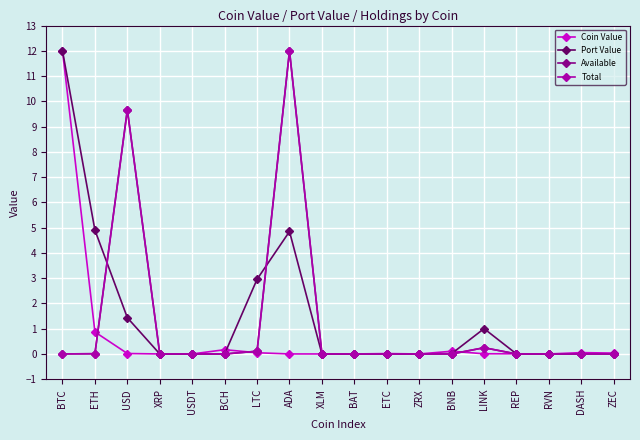

Reading left to right, transcribe all the data shown in this chart.

Coin Value: BTC=12.0	ETH=0.9	USD=0.0	XRP=0.0	USDT=0.0	BCH=0.2	LTC=0.0	ADA=0.0	XLM=0.0	BAT=0.0	ETC=0.0	ZRX=0.0	BNB=0.1	LINK=0.0	REP=0.0	RVN=0.0	DASH=0.1	ZEC=0.0
Port Value: BTC=12.0	ETH=4.9	USD=1.4	XRP=0.0	USDT=0.0	BCH=0.0	LTC=3.0	ADA=4.8	XLM=0.0	BAT=0.0	ETC=0.0	ZRX=0.0	BNB=0.0	LINK=1.0	REP=0.0	RVN=0.0	DASH=0.0	ZEC=0.0
Available: BTC=0.0	ETH=0.0	USD=9.7	XRP=0.0	USDT=0.0	BCH=0.0	LTC=0.1	ADA=12.0	XLM=0.0	BAT=0.0	ETC=0.0	ZRX=0.0	BNB=0.0	LINK=0.2	REP=0.0	RVN=0.0	DASH=0.0	ZEC=0.0
Total: BTC=0.0	ETH=0.0	USD=9.7	XRP=0.0	USDT=0.0	BCH=0.0	LTC=0.1	ADA=12.0	XLM=0.0	BAT=0.0	ETC=0.0	ZRX=0.0	BNB=0.0	LINK=0.2	REP=0.0	RVN=0.0	DASH=0.0	ZEC=0.0